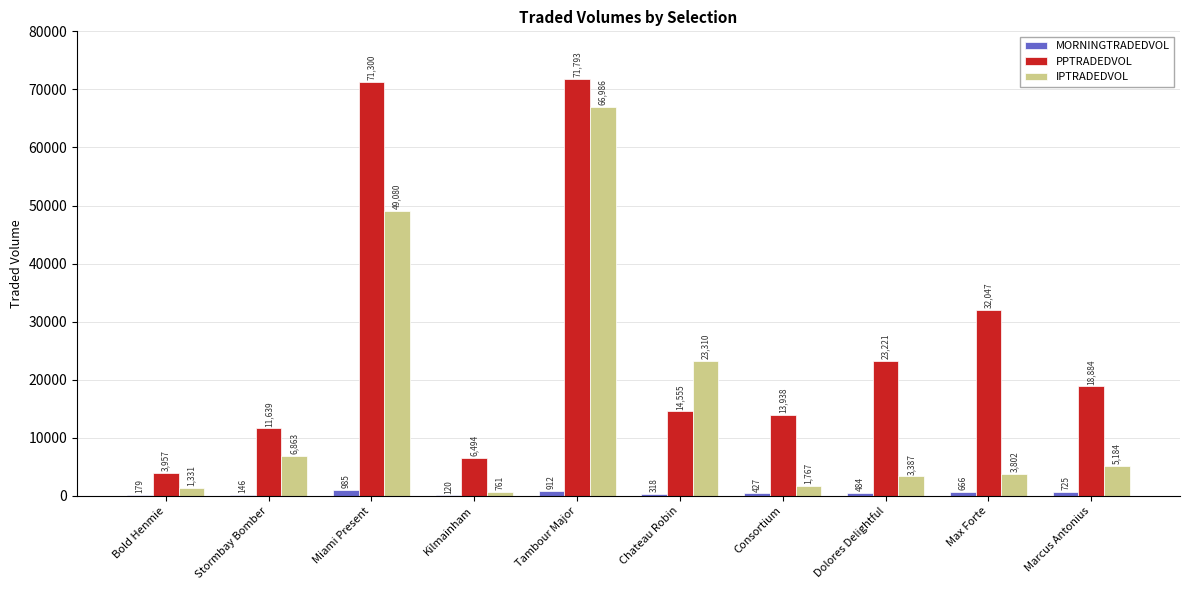

At which category is the sum across all series the highest?

Tambour Major